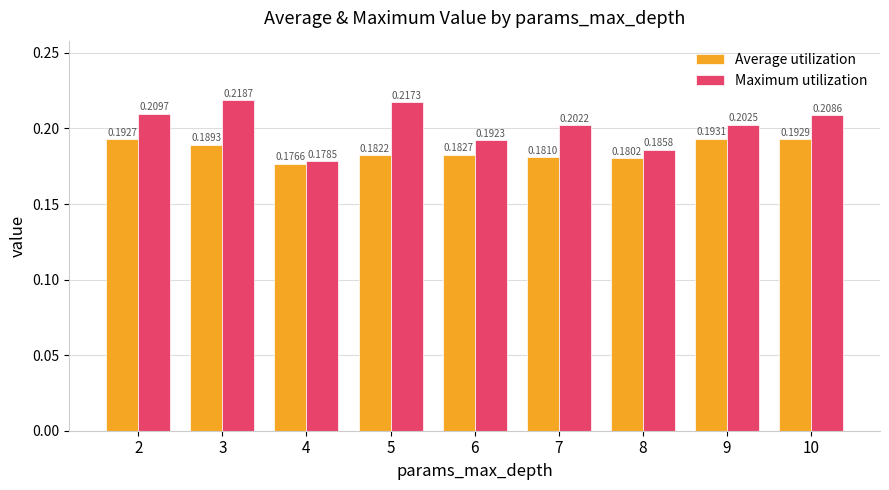

Where is Maximum utilization nearest to the value 0?

4